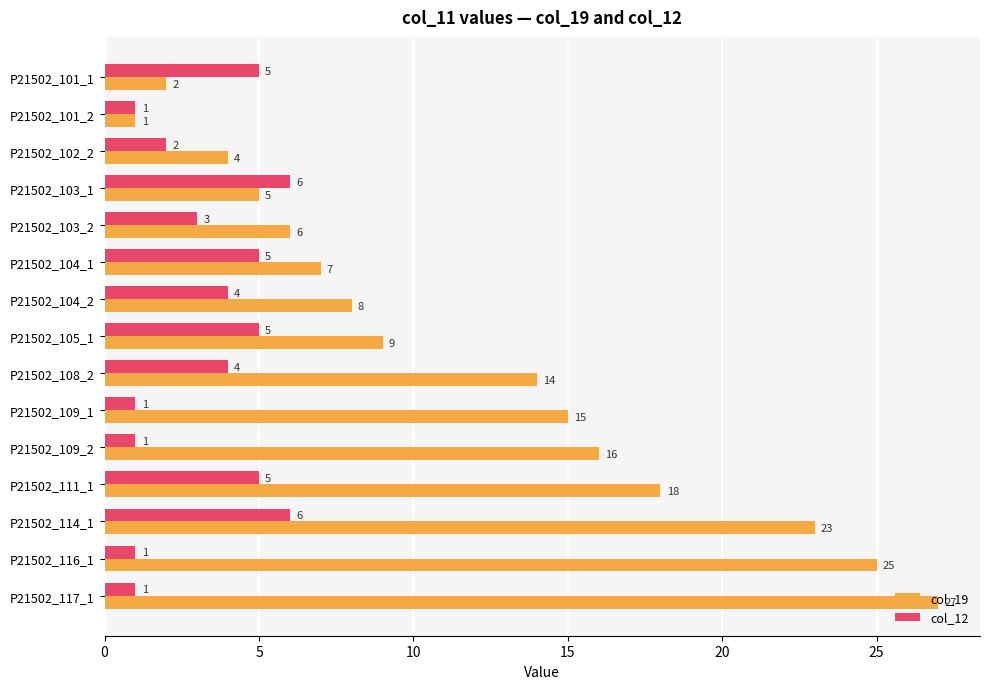

Which series has the largest range (max minus min)?

col_19